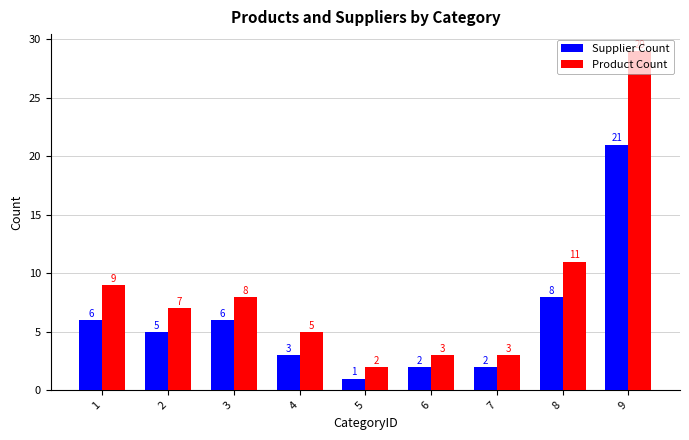

True or false: Product Count has a value of 12 at 1.

False